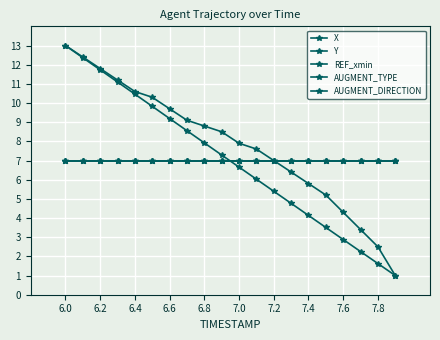

True or false: AUGMENT_TYPE and REF_xmin intersect in this chart.

False